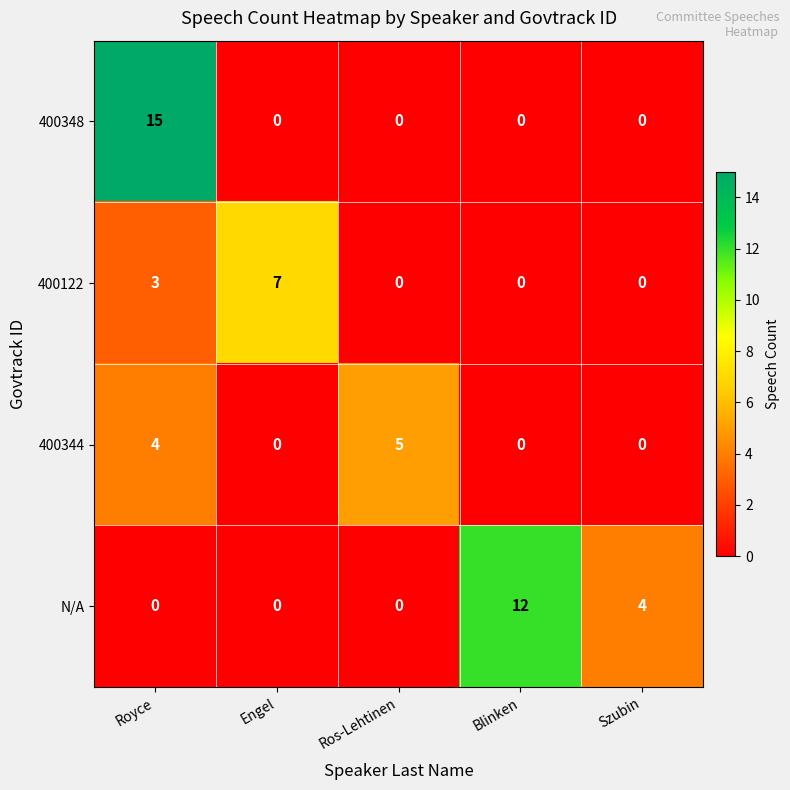

At which label does 400348 reach its peak?

Royce